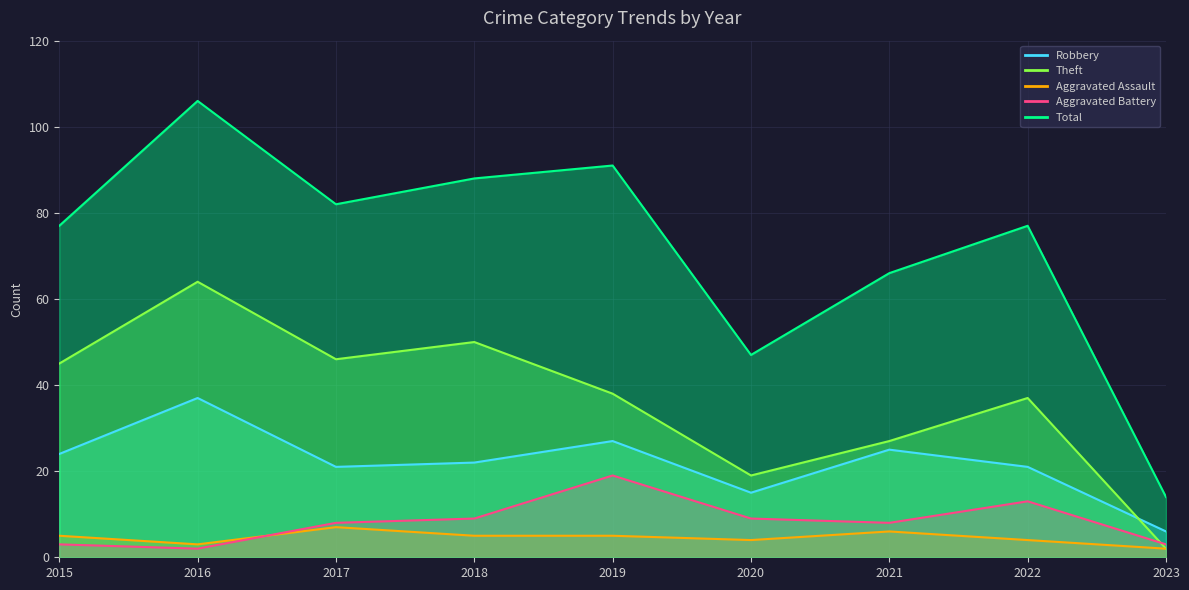

How many data points does each series have?

9